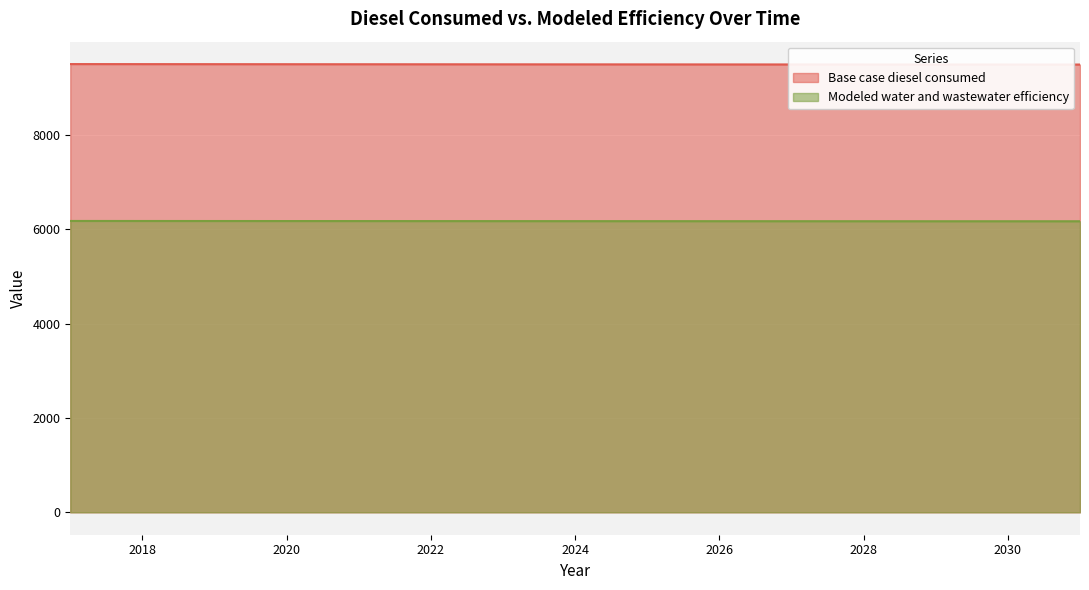

Rank the categories by Modeled water and wastewater efficiency value from lowest to highest.

2031, 2030, 2029, 2028, 2027, 2026, 2025, 2024, 2023, 2022, 2021, 2020, 2019, 2018, 2017